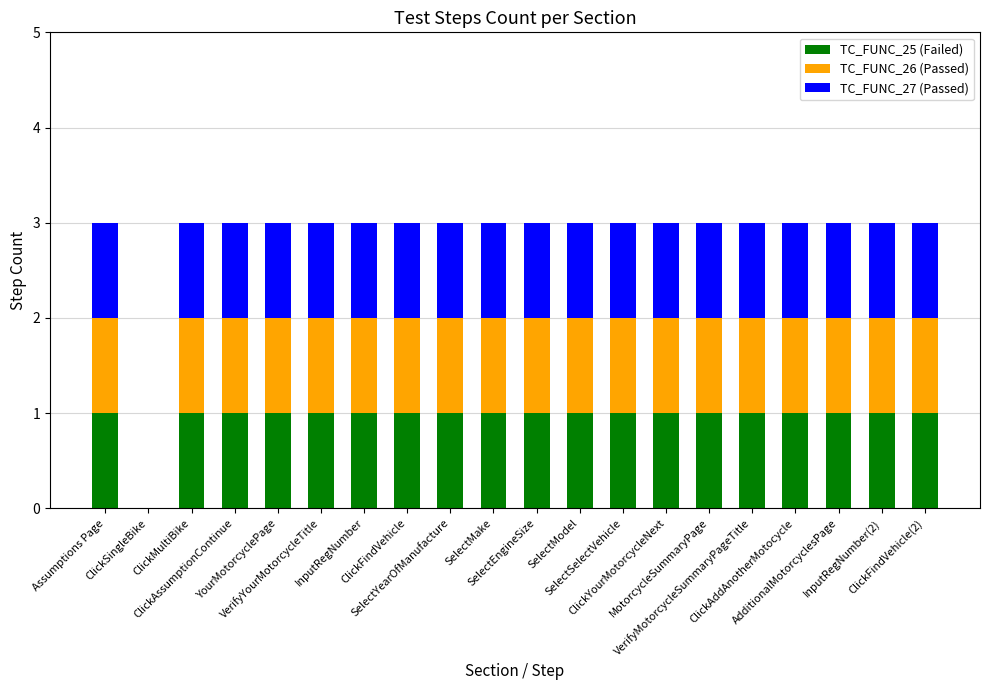

Are the bars horizontal?

No